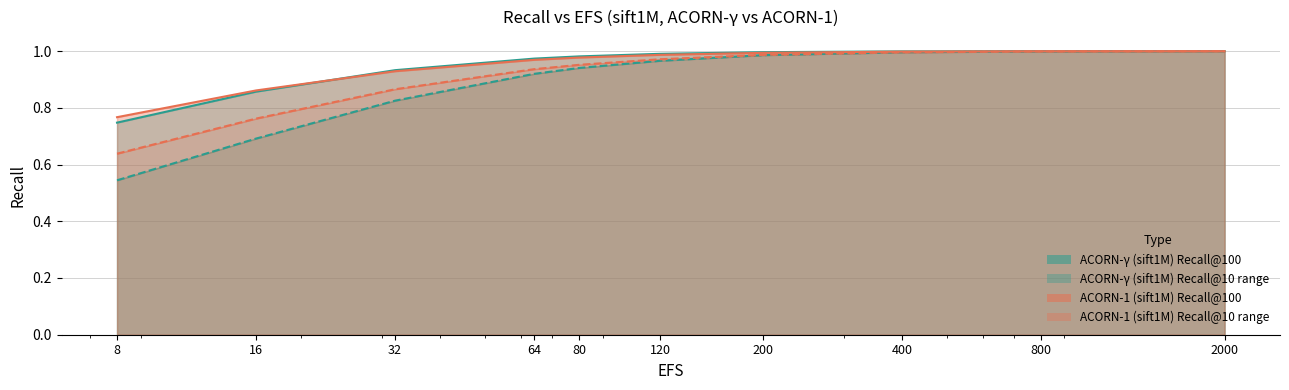

What is the difference between the maximum and minimum values in the ACORN-1 Recall@10 series?

0.2